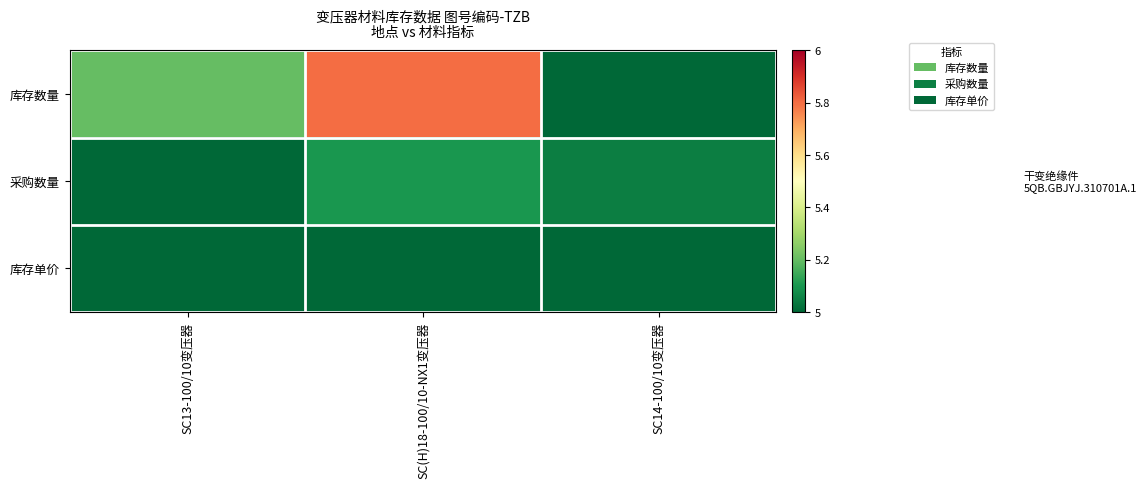

Reading left to right, list all the values displayed in this chart.

库存数量: SC13-100/10变压器=5.2	SC(H)18-100/10-NX1变压器=5.8	SC14-100/10变压器=5.0
采购数量: SC13-100/10变压器=5.0	SC(H)18-100/10-NX1变压器=5.1	SC14-100/10变压器=5.0
库存单价: SC13-100/10变压器=5.0	SC(H)18-100/10-NX1变压器=5.0	SC14-100/10变压器=5.0